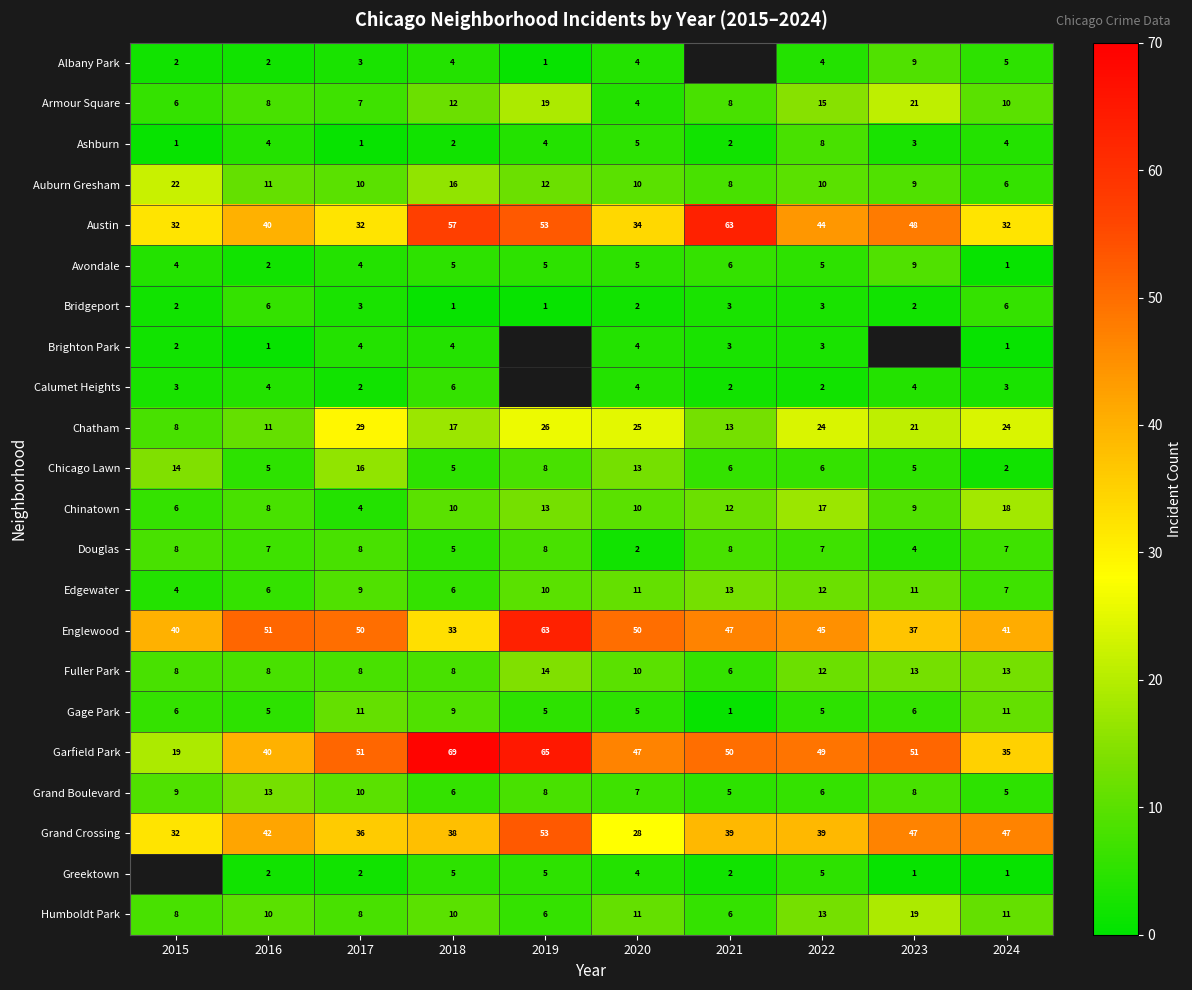

Is the value of Humboldt Park at 2016 greater than the value of Avondale at 2019?

Yes